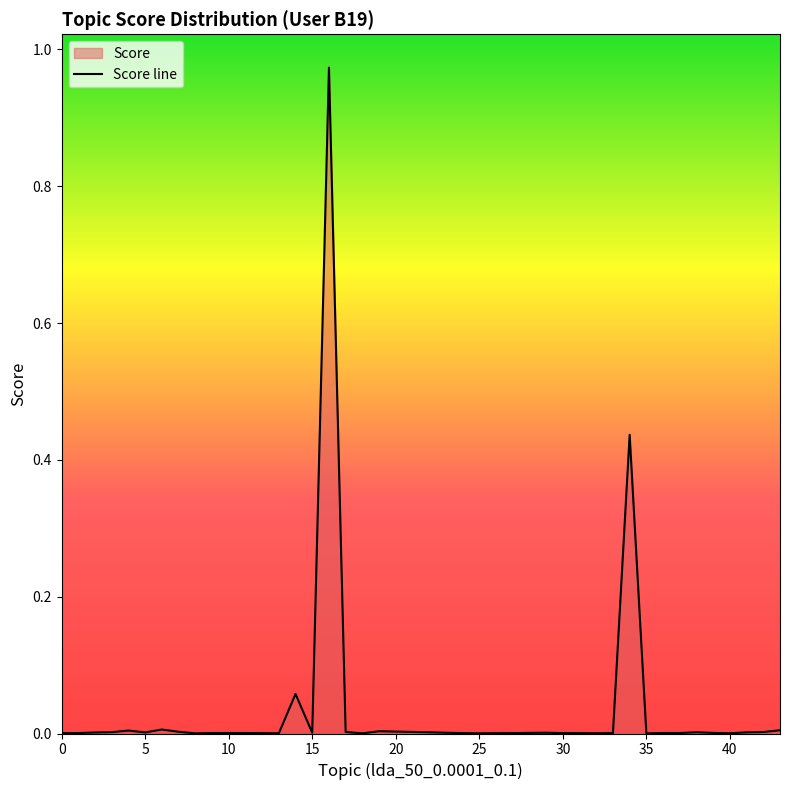

Where is the data nearest to the value 0?

35